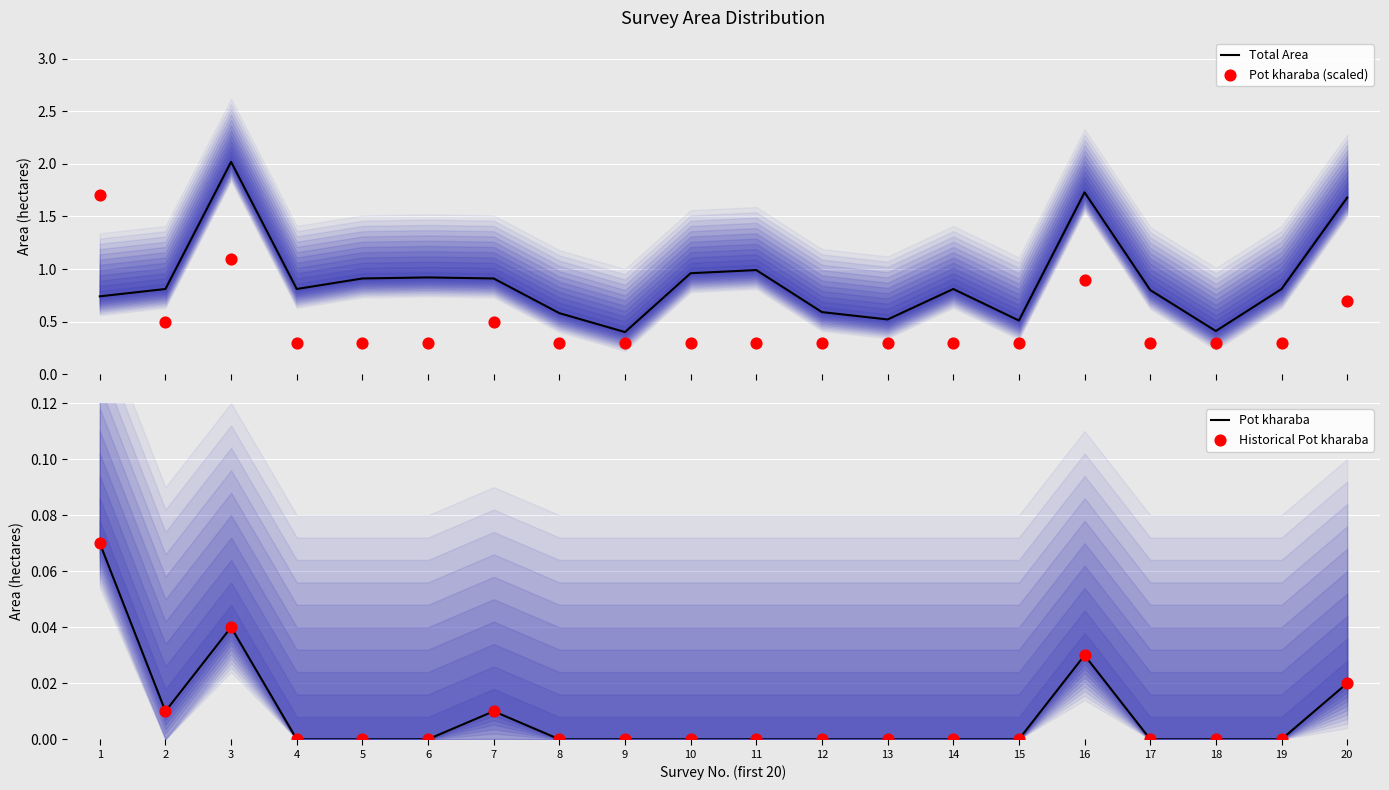

At how many categories does at least one series exceed 0?

20